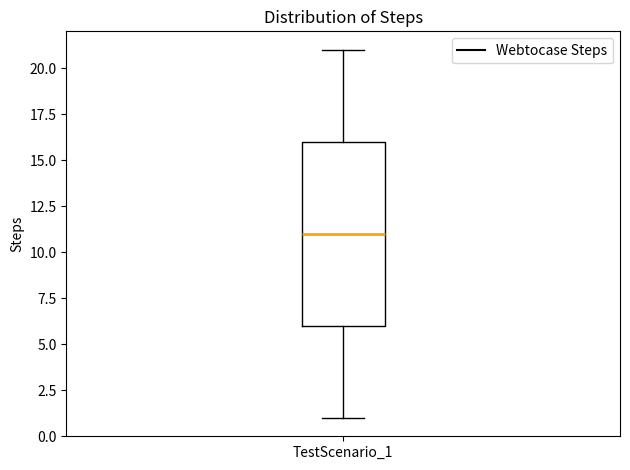

Read this box plot against the y-axis: the position of the median line, the range covered by the box, and the ends of both whiskers. The values are not printed on the chart, so give them approximately, as read against the axis.

median 11, box 6 to 16, whiskers 1 to 21